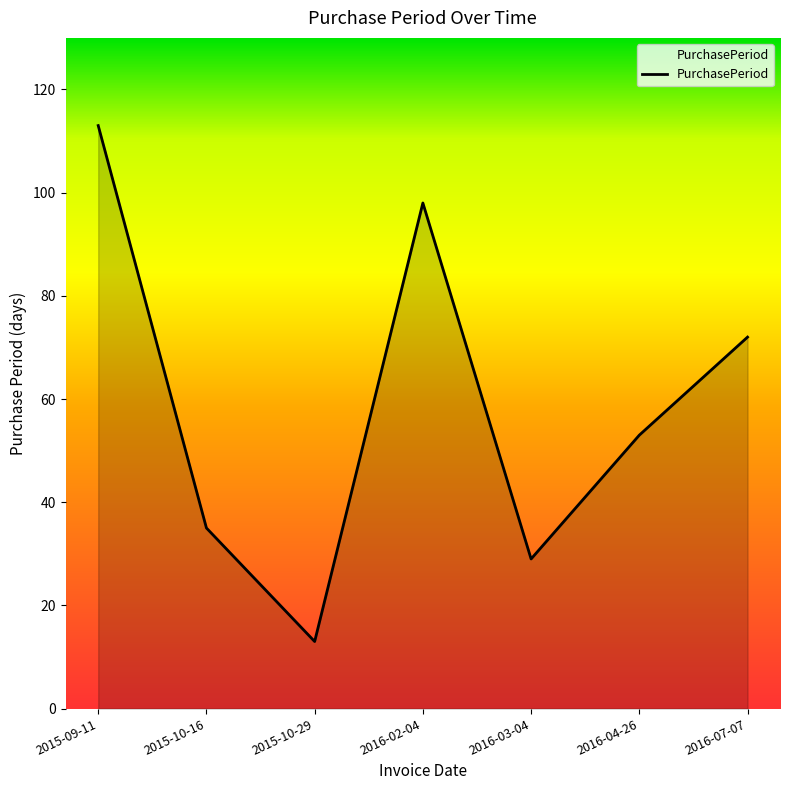

How many points are lower than both their immediate neighbors (excluding endpoints)?

2